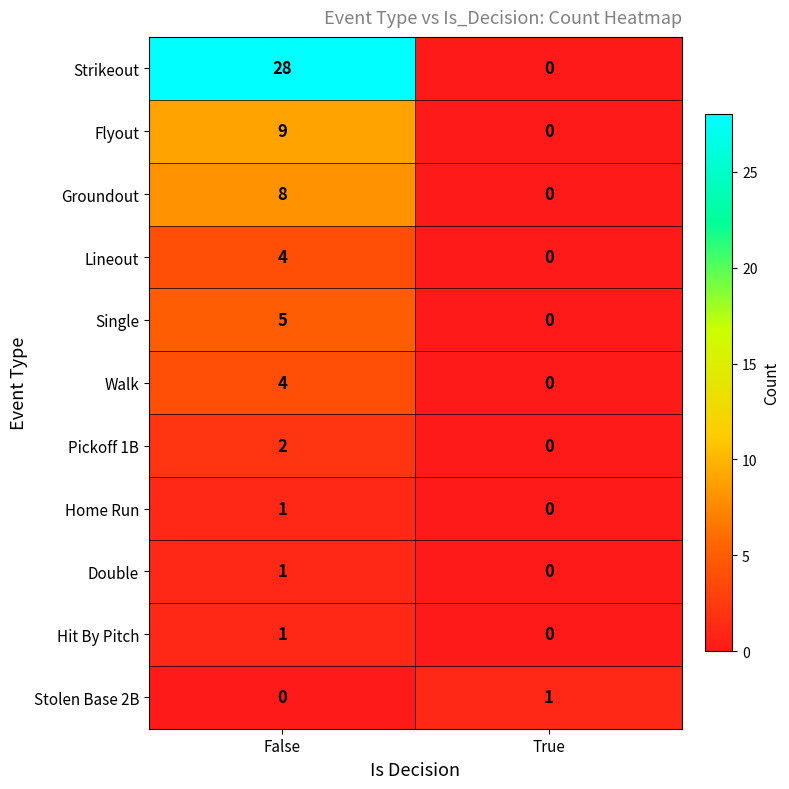

List the labels in order of Lineout value, smallest first.

True, False